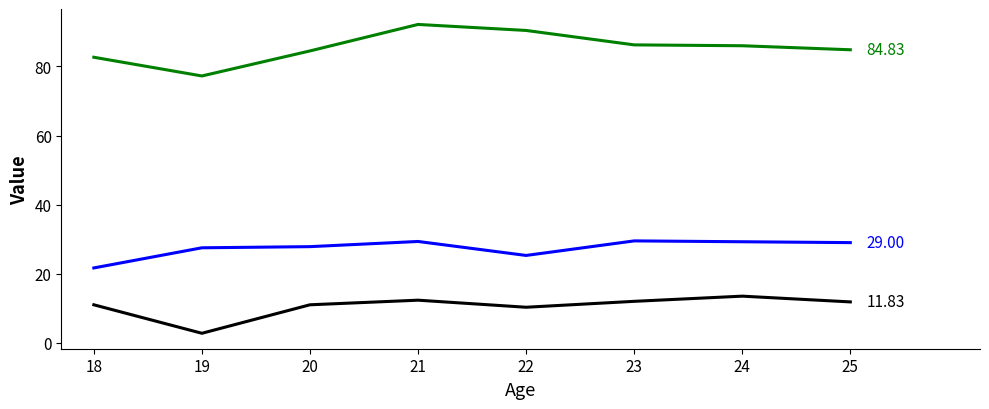

What is the total value across all series at 19?

107.5